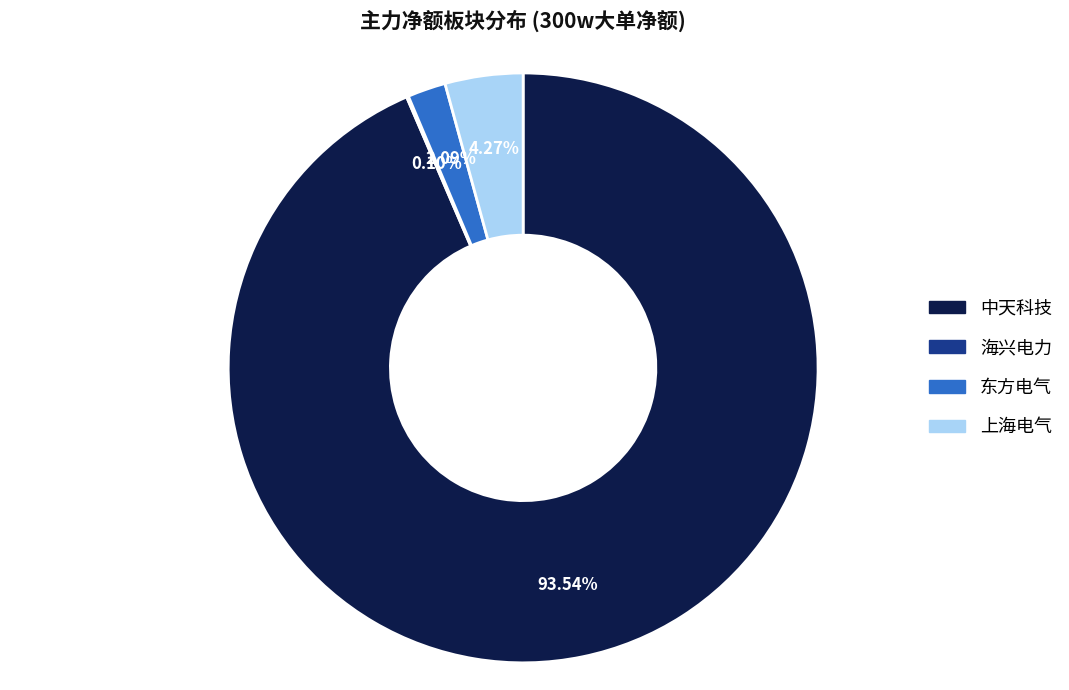

What portion of the pie excludes 上海电气?

95.7%